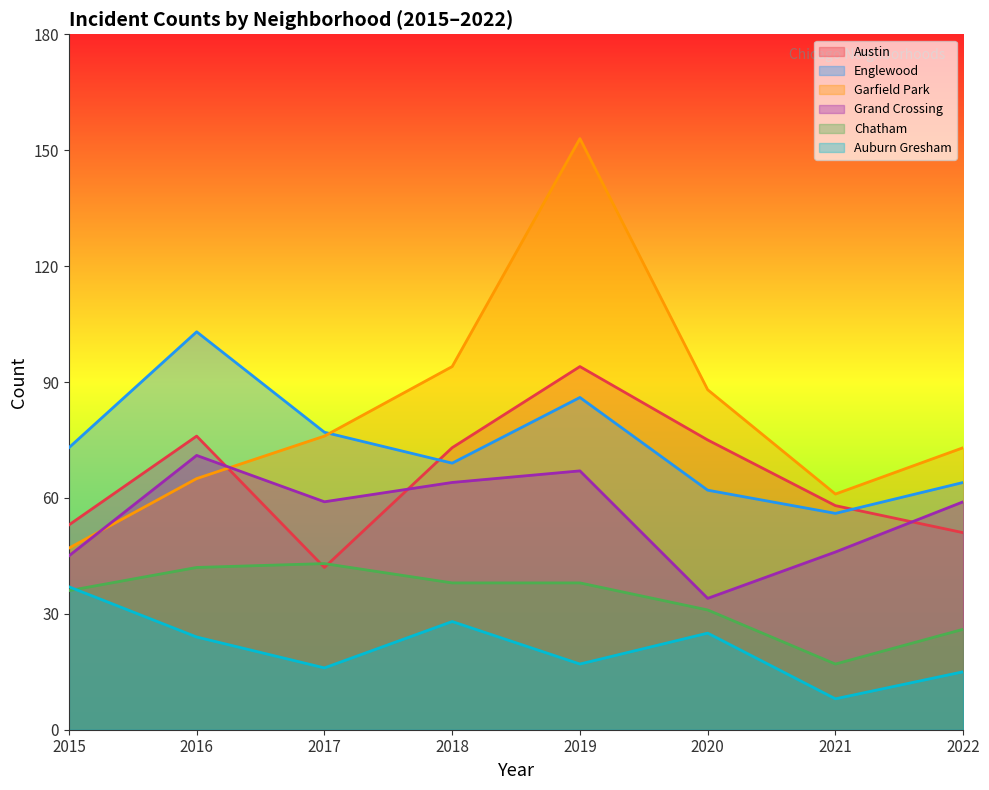

What are all the series names shown in the legend?

Austin, Englewood, Garfield Park, Grand Crossing, Chatham, Auburn Gresham